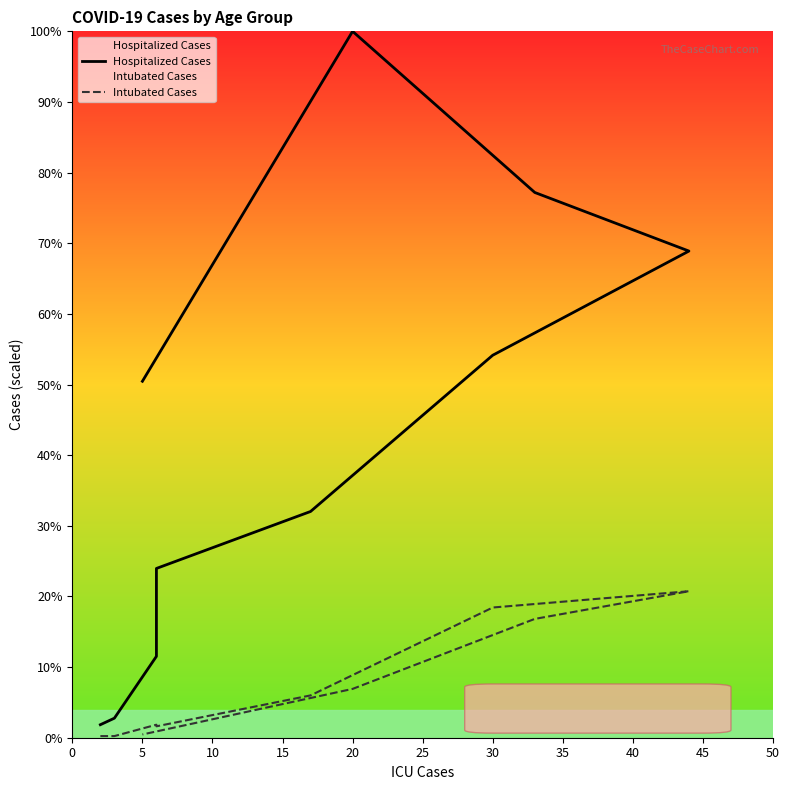

Which series has the widest spread of values?

Hospitalized Cases